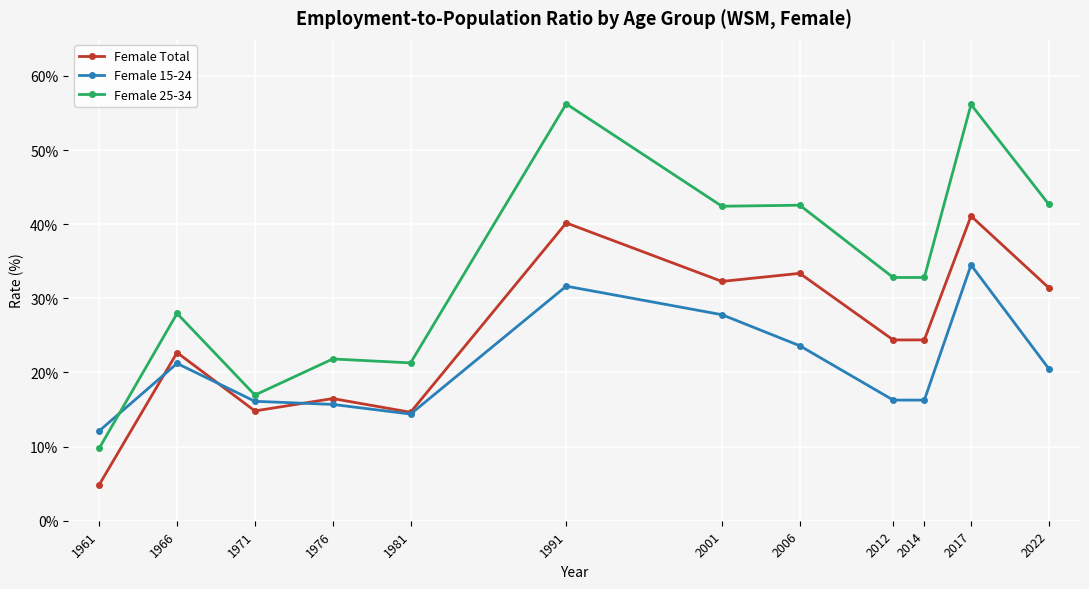

The value of Female Total at 2014 is 24.4. True or false?

True